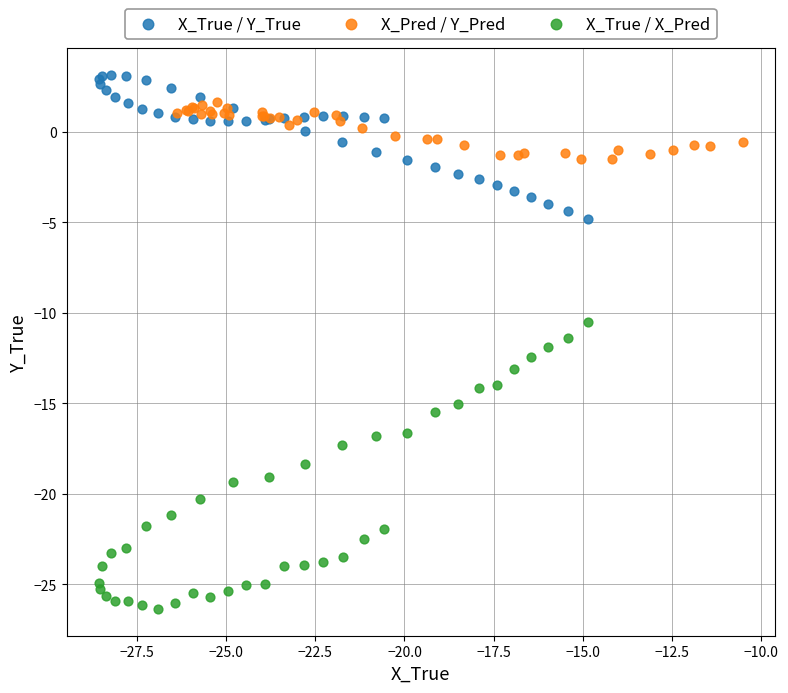

Which series reaches the minimum Y coordinate?

X_True / X_Pred